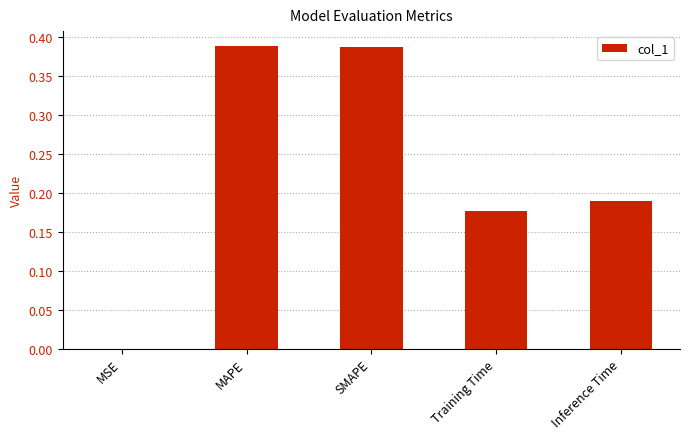

What is the change in value from MSE to SMAPE?

+0.4